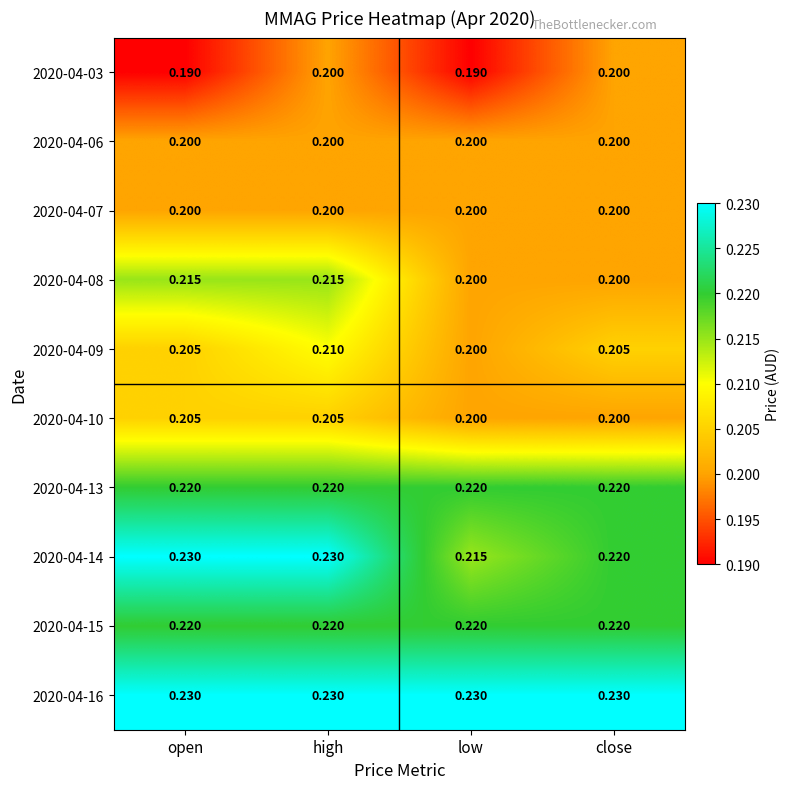

At which category is the sum across all series the highest?

high